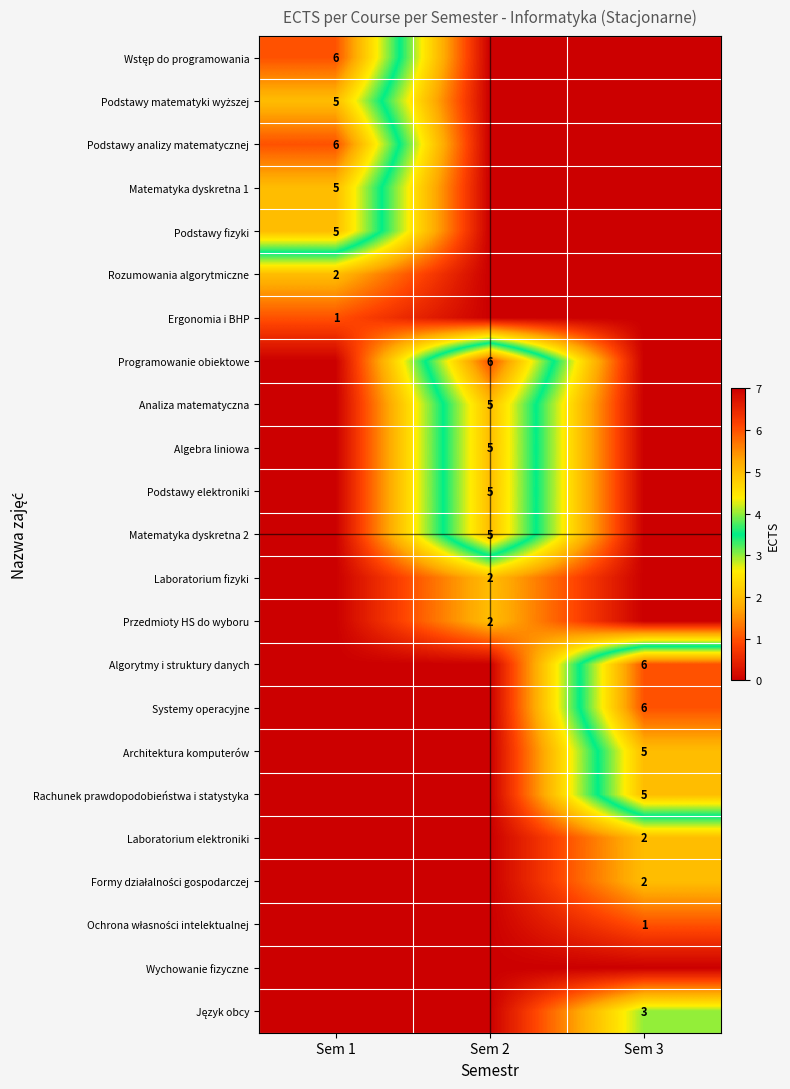

At which category does the chart reach its minimum across all series?

Sem 2